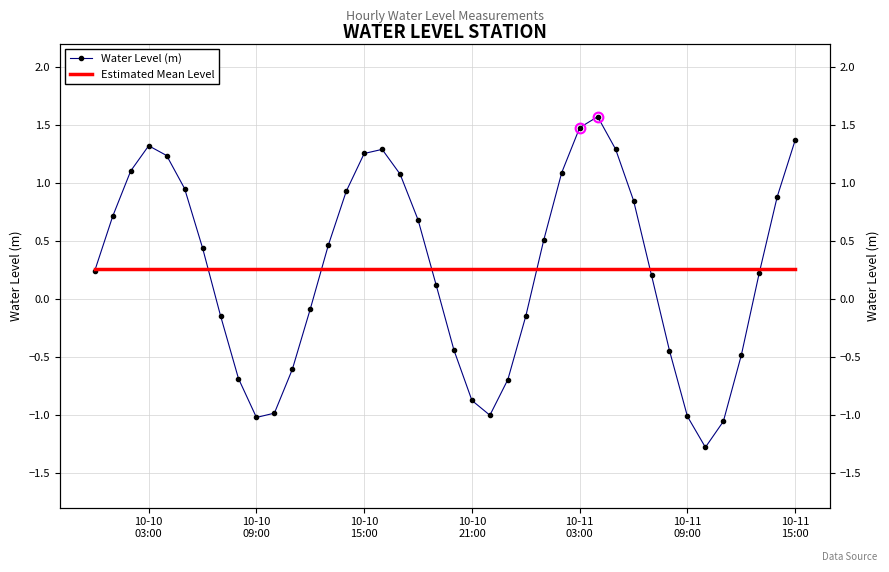

True or false: Water Level (m) has more than 1 interior local peaks.

True